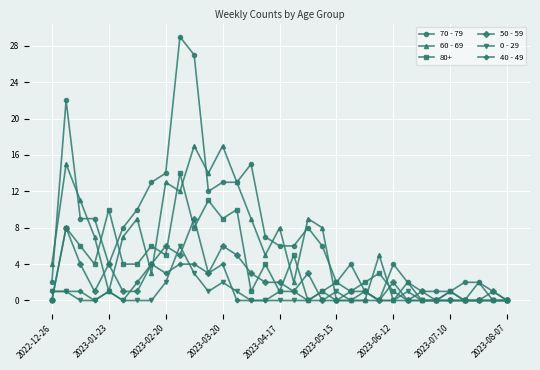

Which series has the largest range (max minus min)?

70 - 79